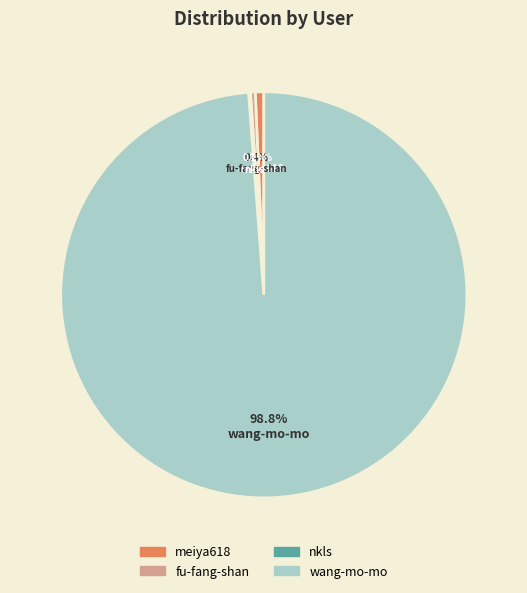

Does fu-fang-shan represent more than half of the total?

No